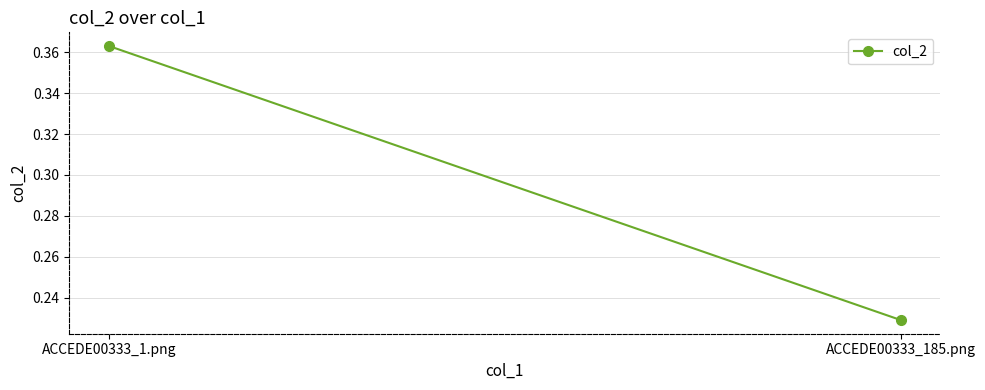

What is the label of the 2nd point from the right?

ACCEDE00333_1.png